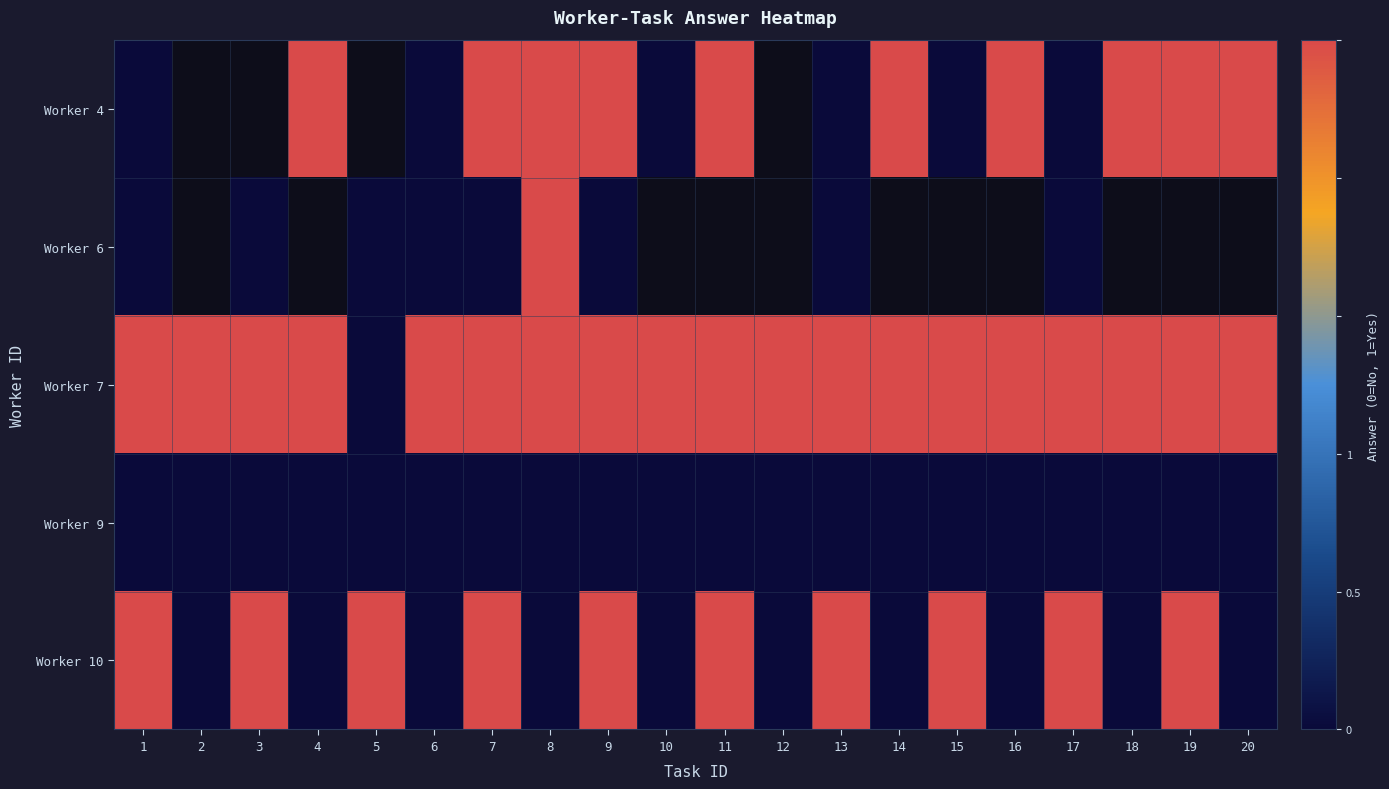

At which category is the sum across all series the highest?

7